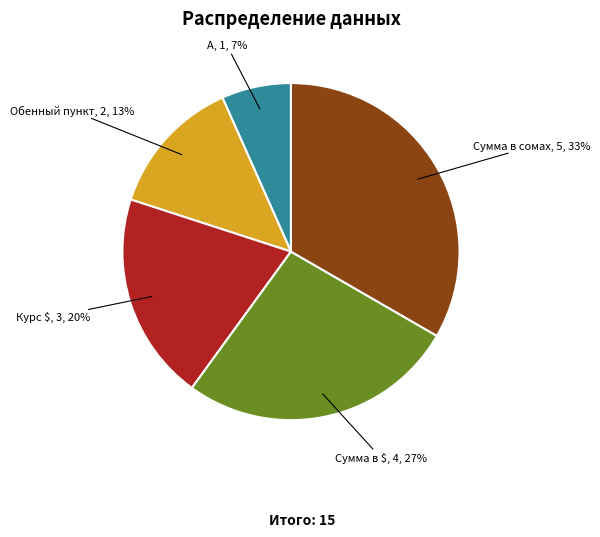

Does any single category account for the majority?

No